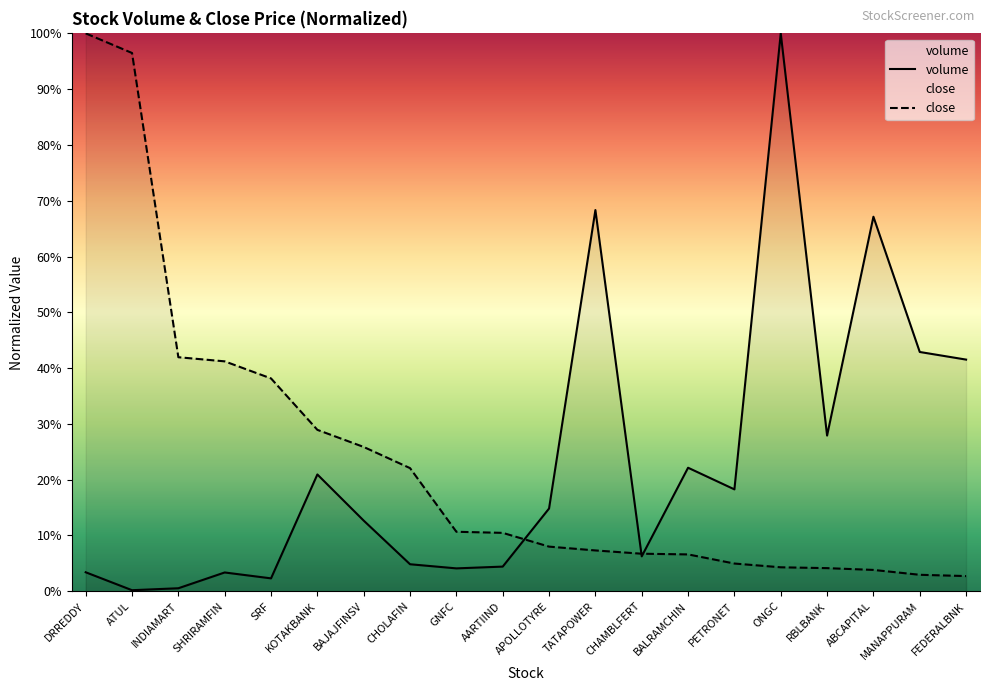

List the series in order of their peak value, lowest first.

volume, close